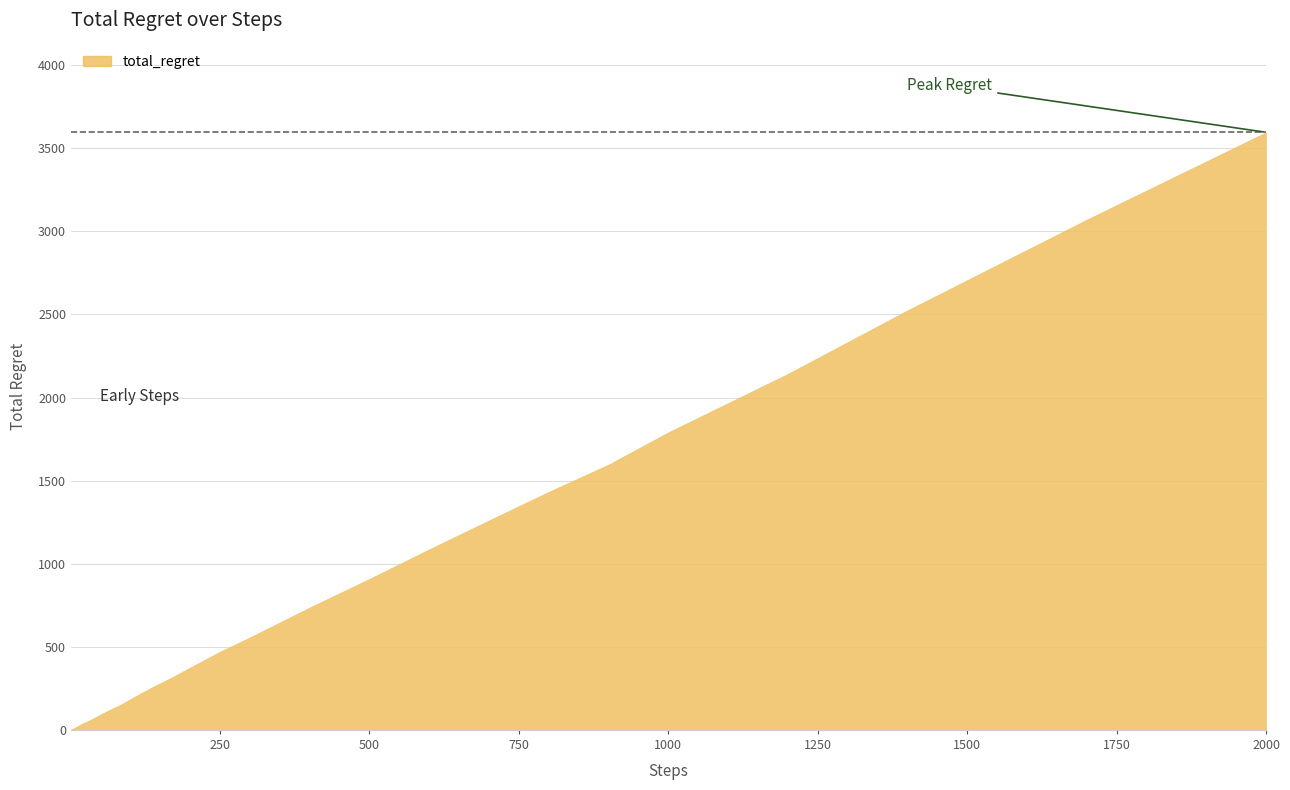

Approximately how many times larger is the value at 12 compared to 80?

0.2